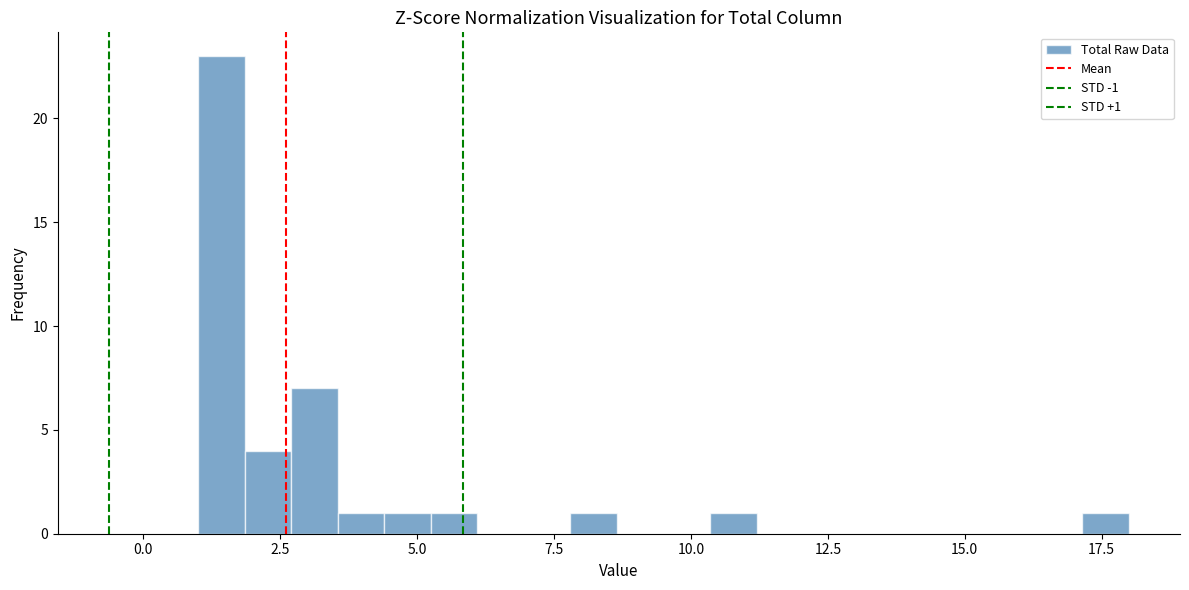

Around what value on the x-axis is the tallest bar? Give the approximate position of its centre, as read against the axis.

1.5